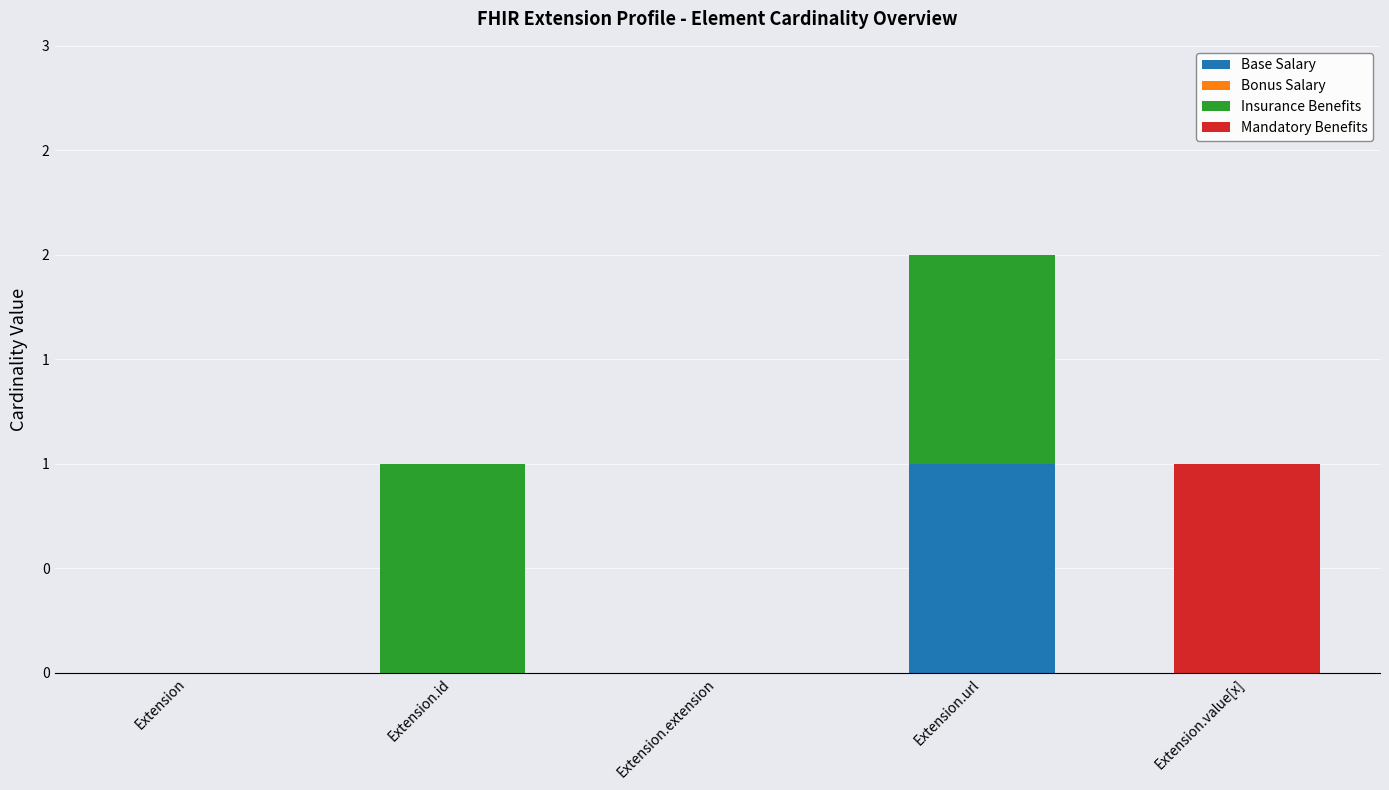

What is the sum of the Base Salary values at Extension.id and Extension.url?

1